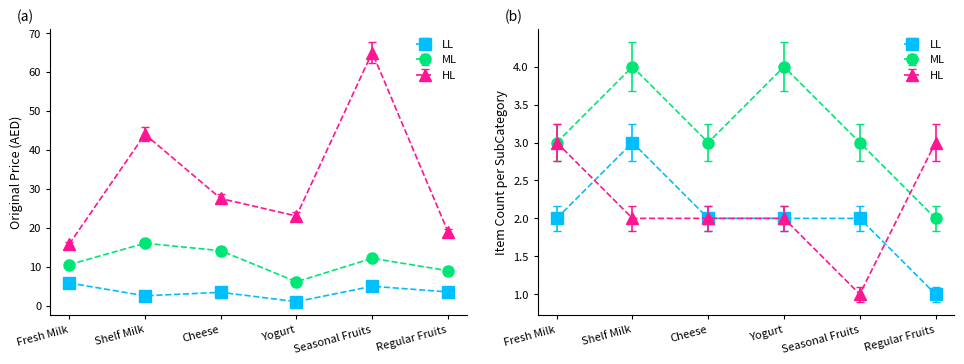

How many data points in HL are above 26?

3